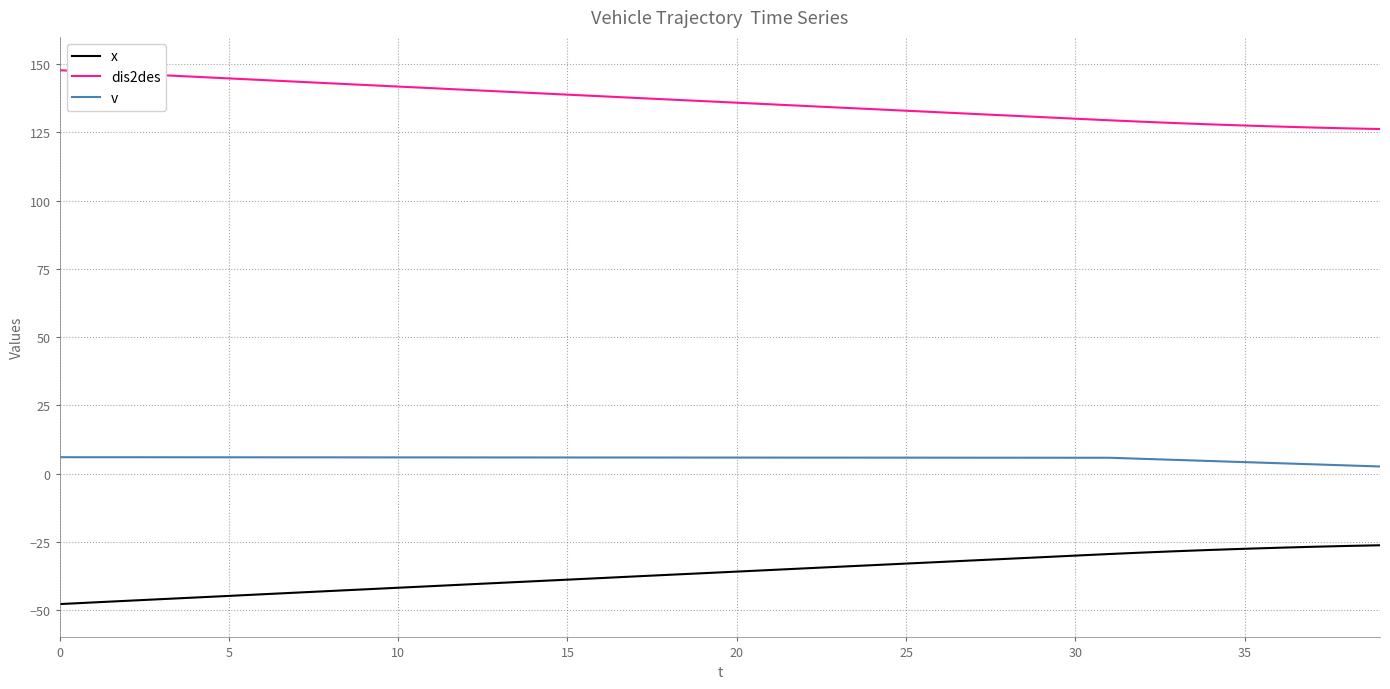

Which series has the largest total across all categories?

dis2des